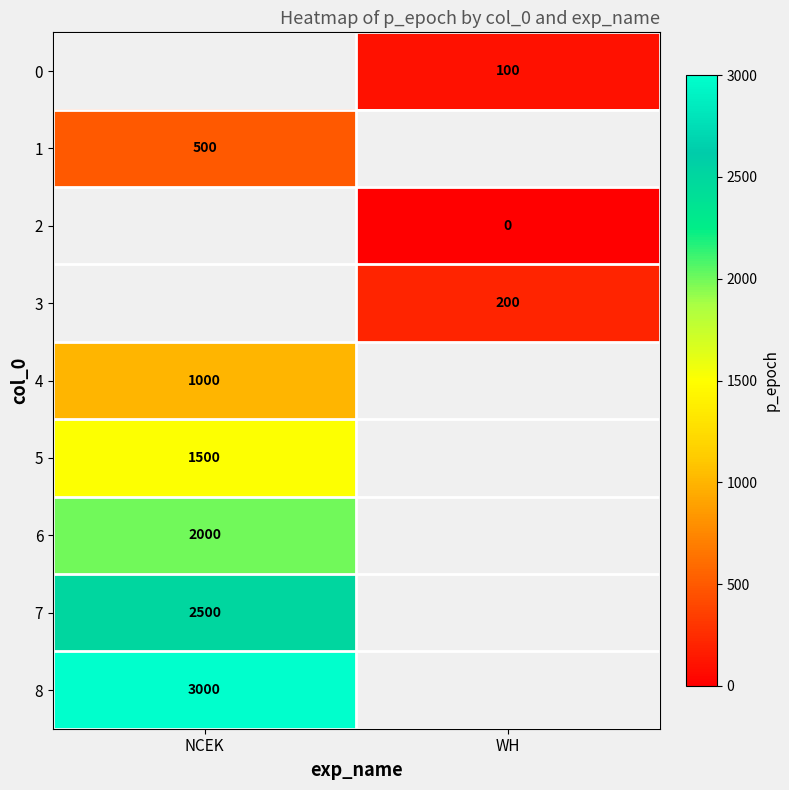

Is the value of 7 at NCEK greater than the value of 0 at WH?

Yes